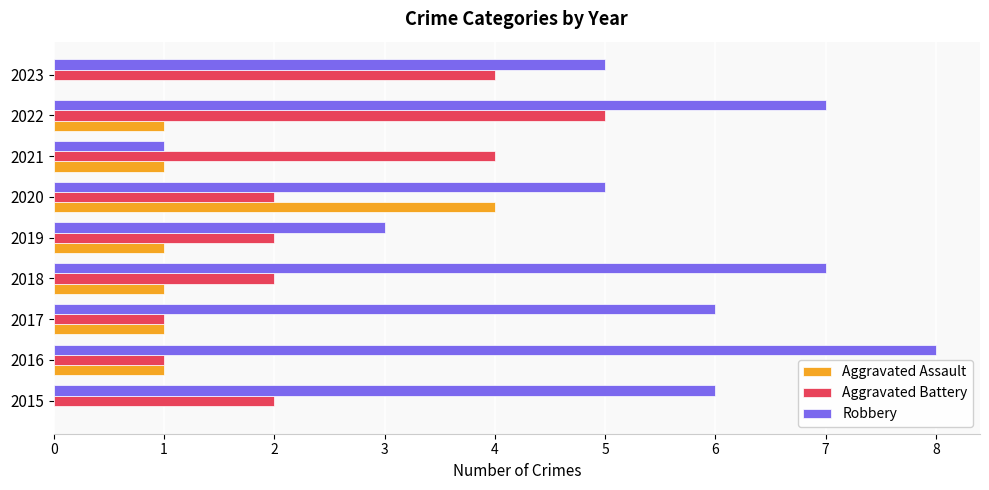

What is the sum of all Robbery values?

48